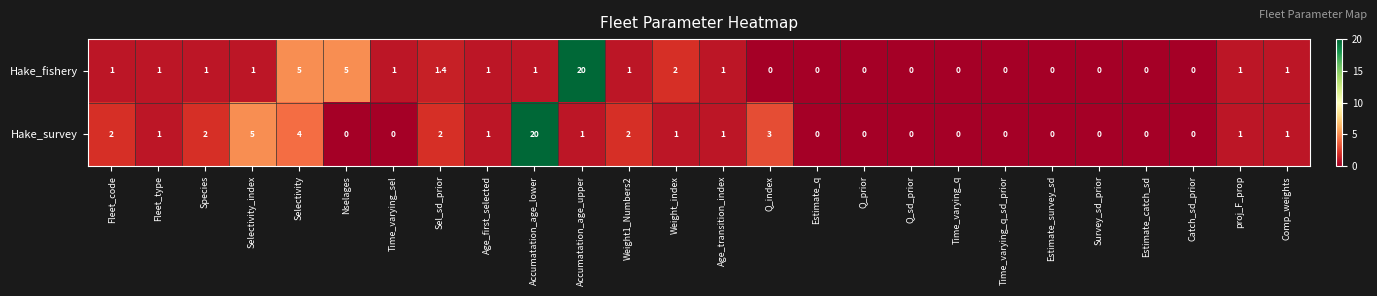

At which label does Hake_survey first exceed 1?

Fleet_code